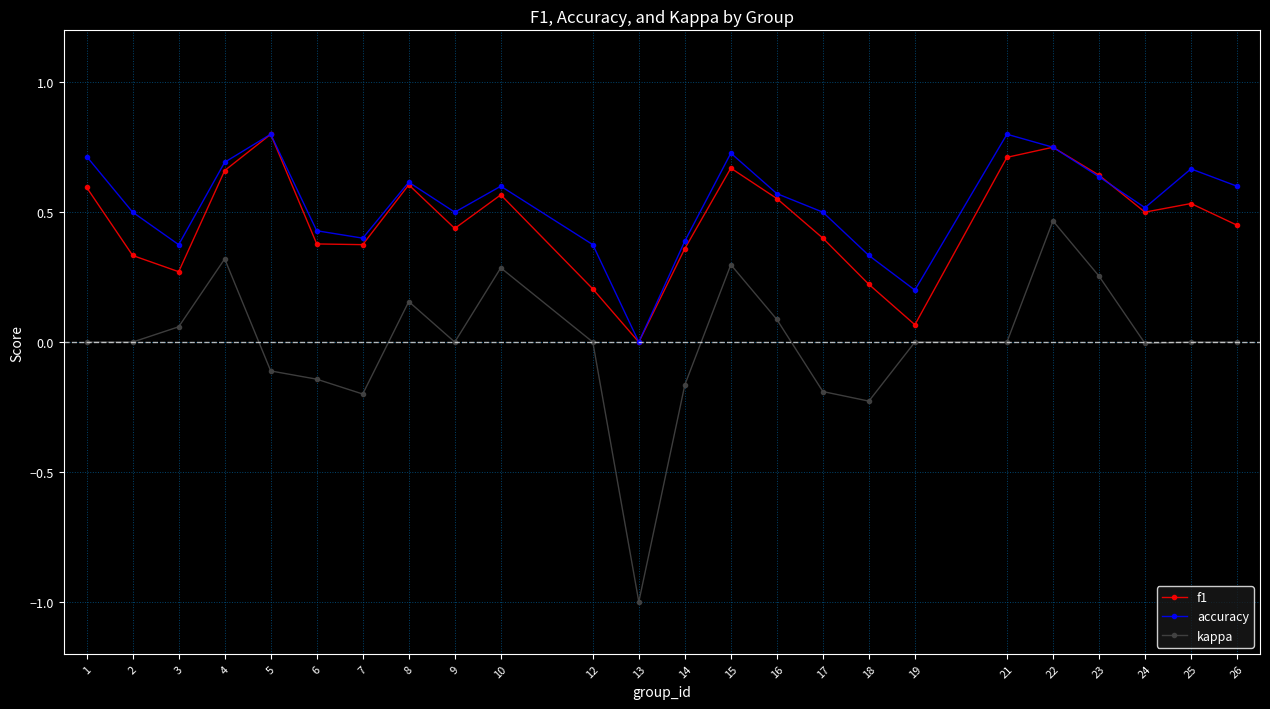

True or false: kappa has a value of 0.0 at 9.

True